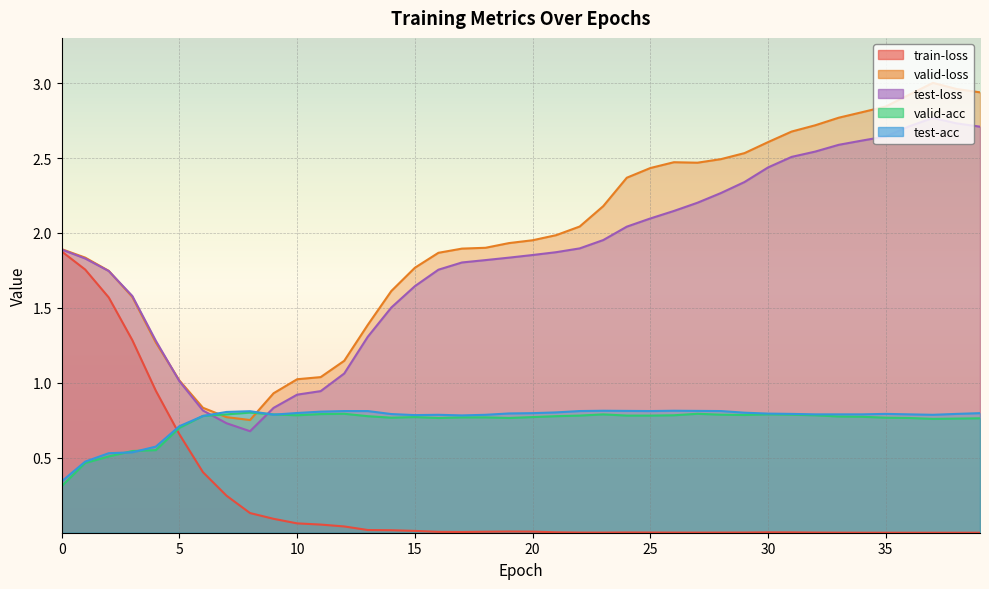

What is the value of the test-loss point at the 19th from the left?

1.8